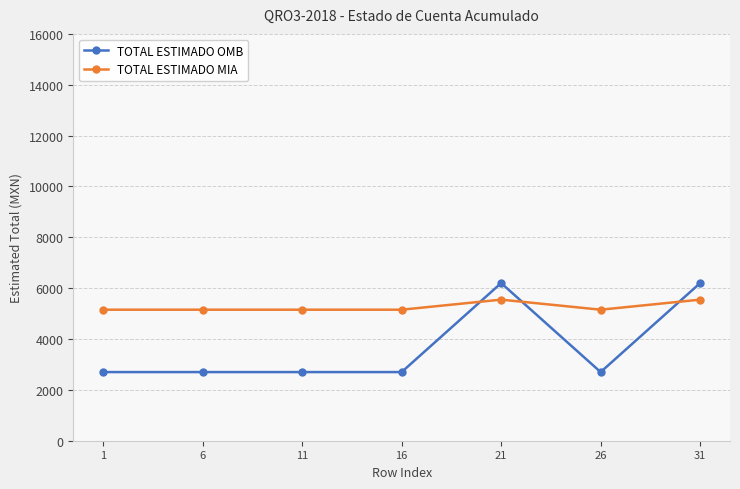

What is the value of the TOTAL ESTIMADO MIA point at the 5th from the left?

5548.3